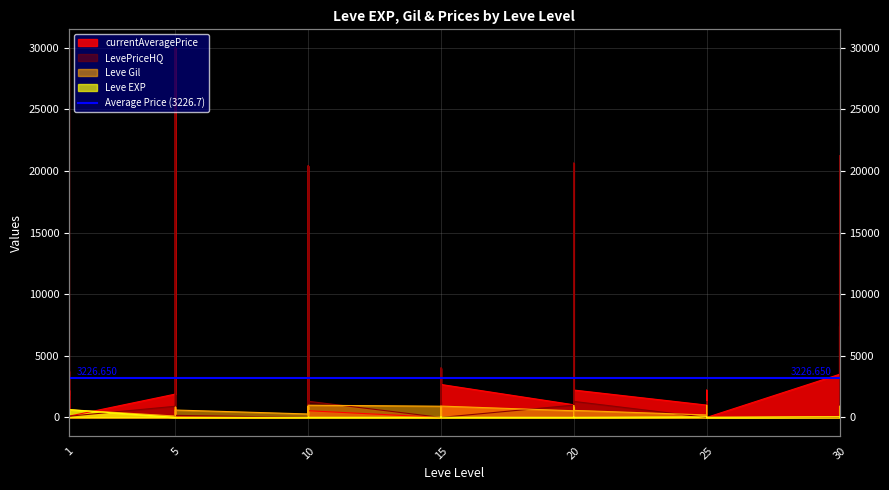

Reading right to left, list all the values displayed in this chart.

Leve EXP: 62	31	64	31	12	36	39	8	36	47	8	12	17	28	16	9	14	18	24	7	13	18	9	13	9	3	7	4	3	2	5	2	6	4	630	1	1	630	1	1
Leve Gil: 560	330	910	70	0	390	990	660	390	200	570	960	120	10	800	540	920	910	790	170	40	910	990	90	430	780	880	280	600	490	220	790	840	110	630	690	160	112	690	330